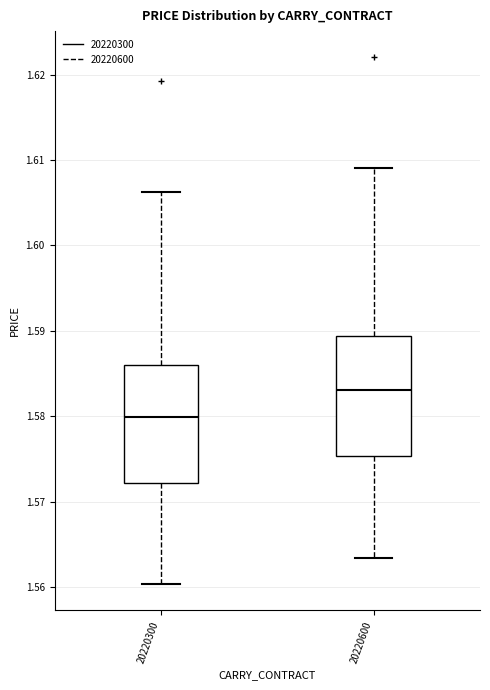

Which box has the highest median line?

20220600